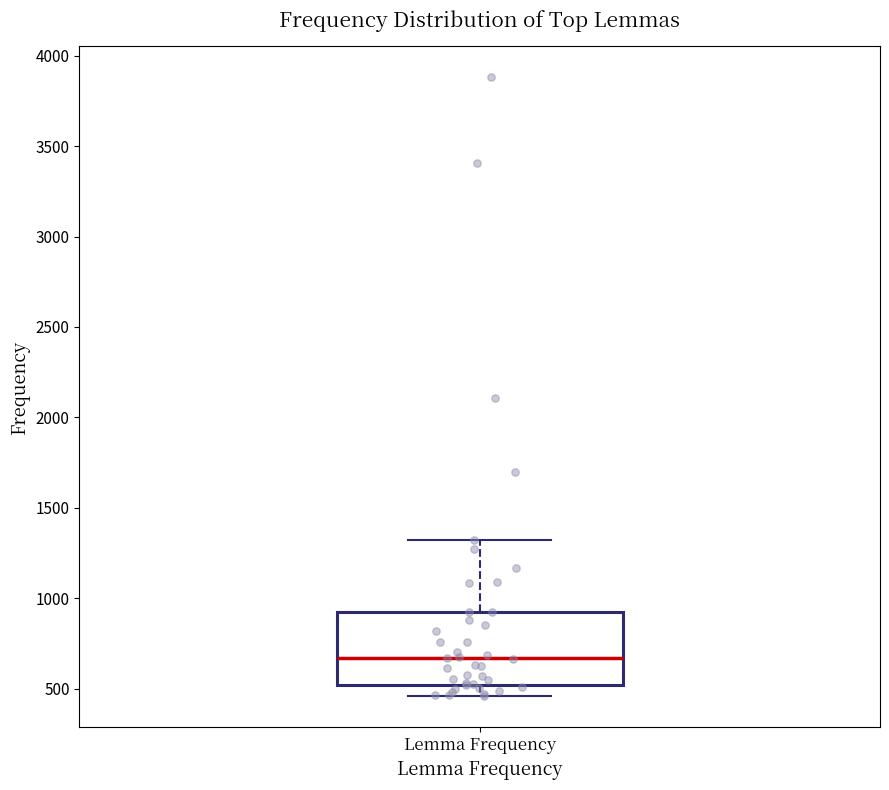

Read this box plot against the y-axis: the position of the median line, the range covered by the box, and the ends of both whiskers. The values are not printed on the chart, so give them approximately, as read against the axis.

median 650, box 500 to 900, whiskers 450 to 1300